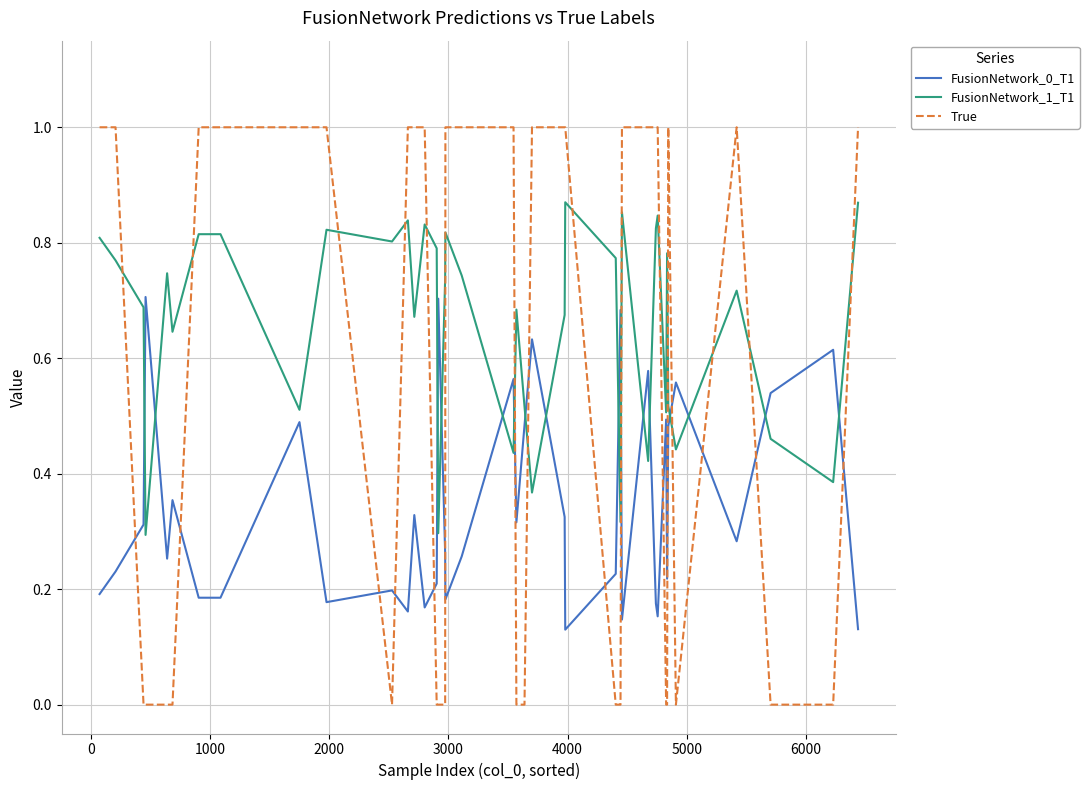

Does the chart have visible grid lines?

Yes